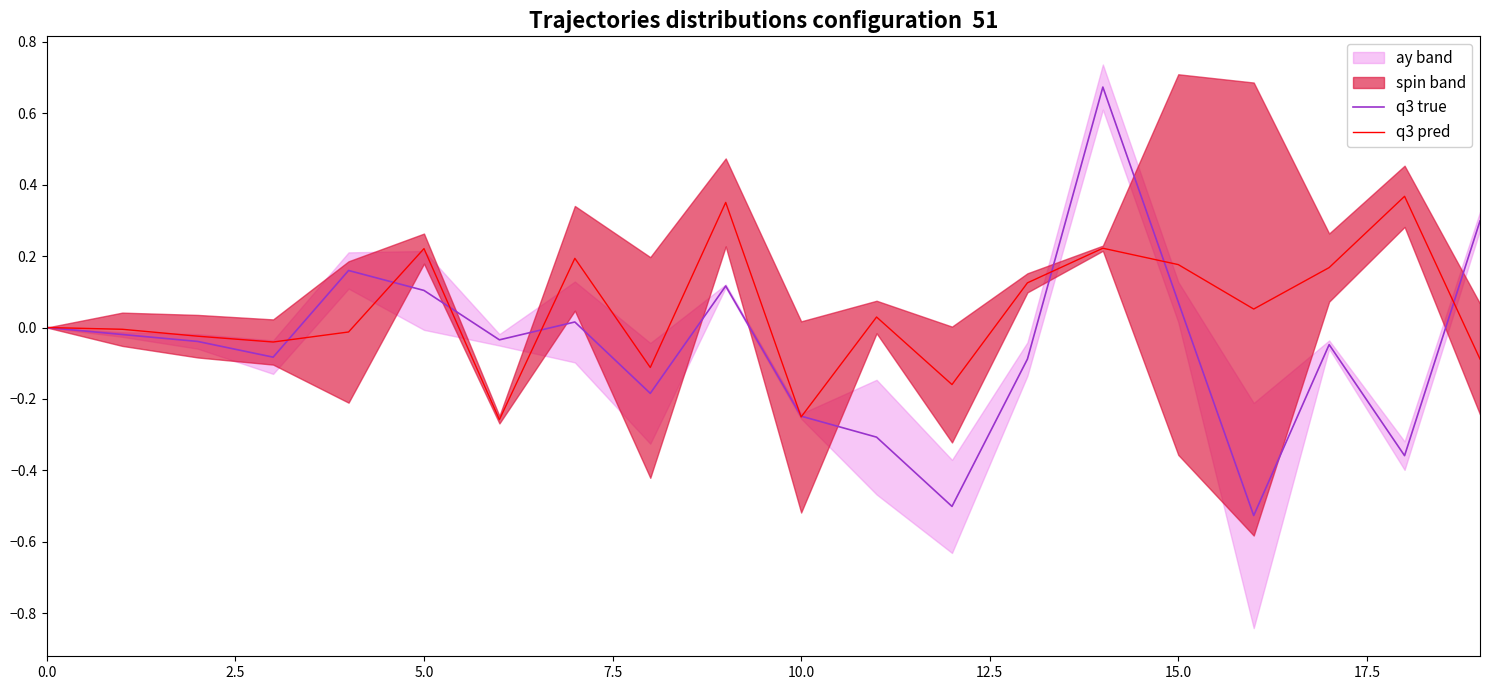

Reading left to right, what are all the values shown in this chart?

q3 true: 0.0	-0.0	-0.0	-0.1	0.2	0.1	-0.0	0.0	-0.2	0.1	-0.2	-0.3	-0.5	-0.1	0.7	0.1	-0.5	-0.0	-0.4	0.3
q3 pred: 0.0	-0.0	-0.0	-0.0	-0.0	0.2	-0.3	0.2	-0.1	0.4	-0.3	0.0	-0.2	0.1	0.2	0.2	0.1	0.2	0.4	-0.1